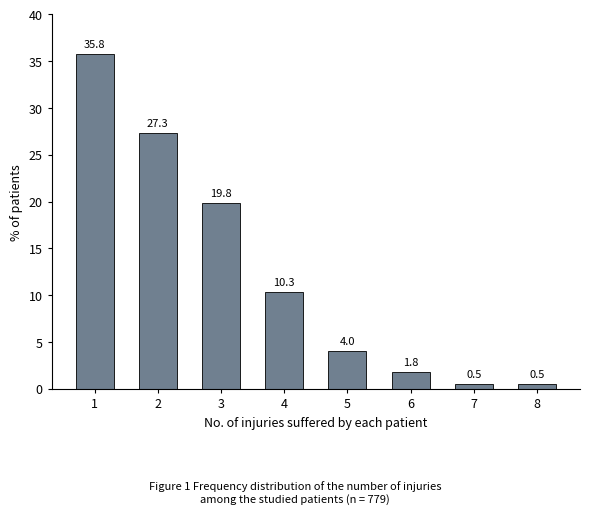

Reading right to left, list all the values displayed in this chart.

8=0.5	7=0.5	6=1.8	5=4.0	4=10.3	3=19.8	2=27.3	1=35.8